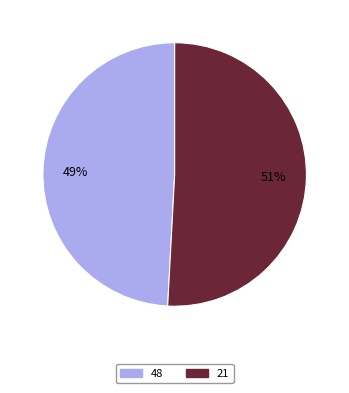

To the nearest percent, what is the average slice percentage?

50%